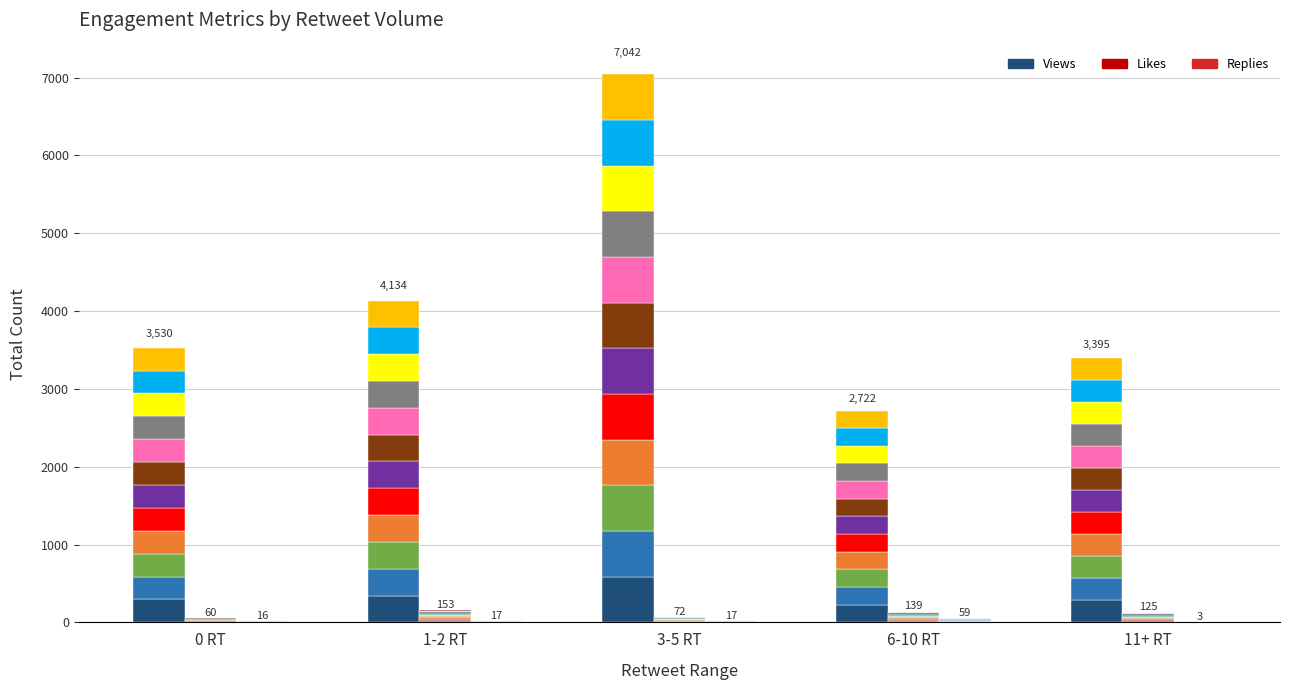

At which label does Views_seg0 first exceed 294?

0 RT